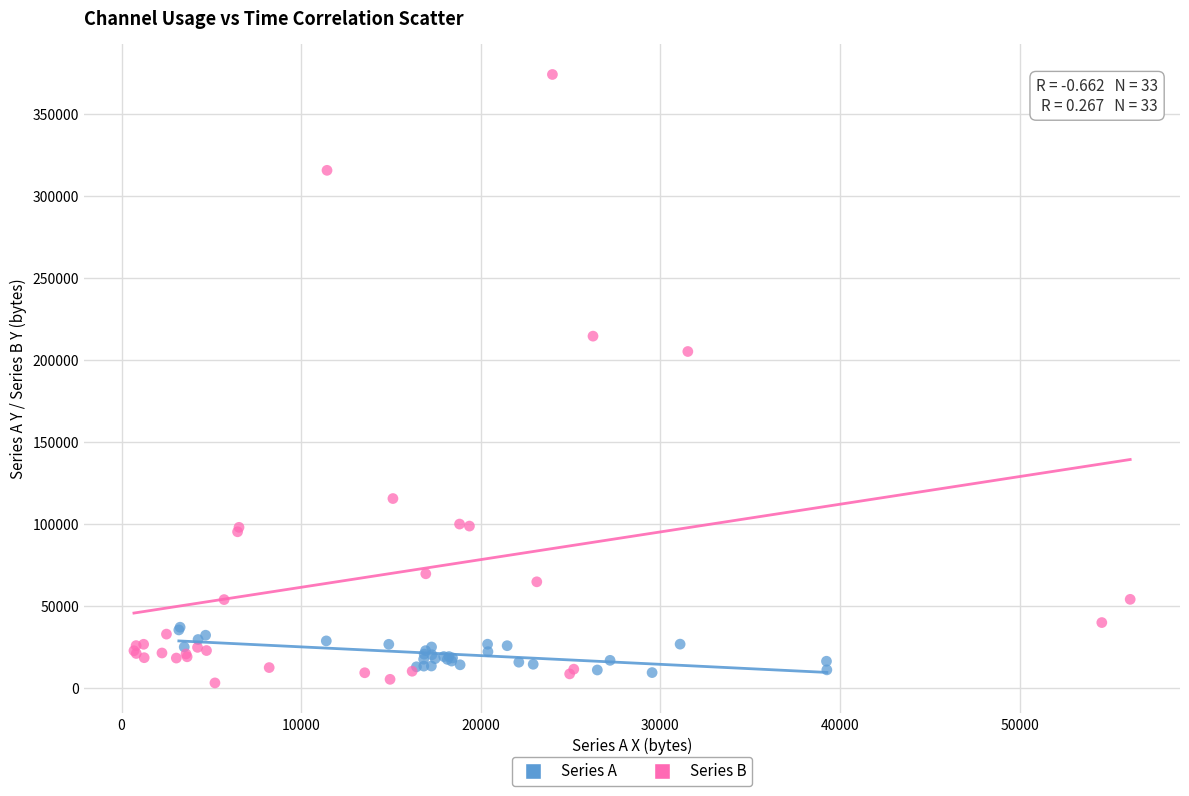

Which series reaches the maximum Y coordinate?

Series B